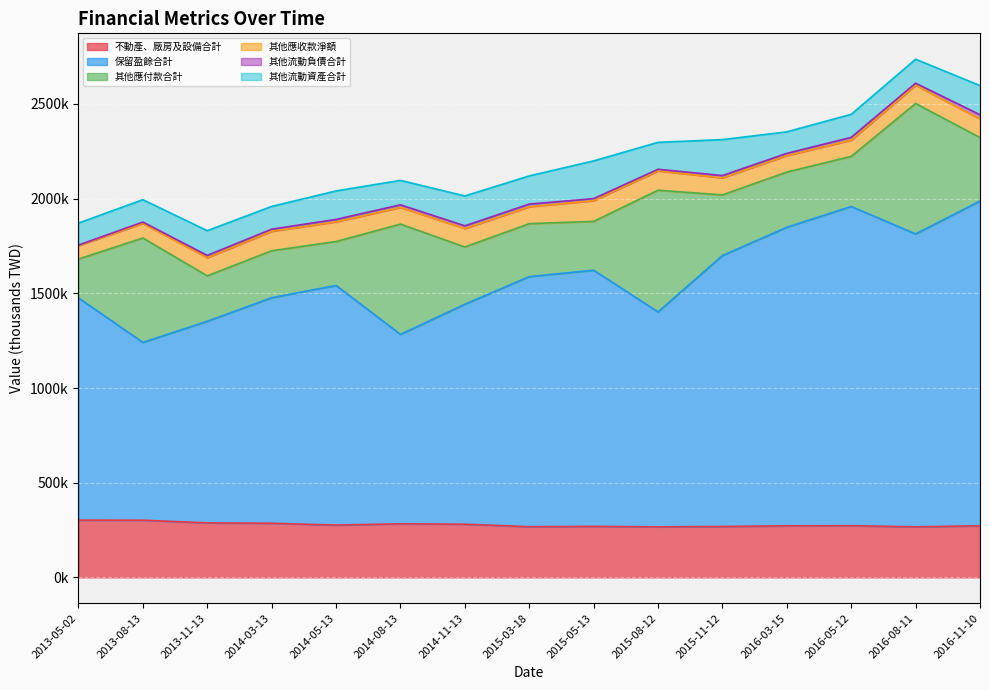

What is the value of the 保留盈餘合計 point at the 12th from the left?

1576985